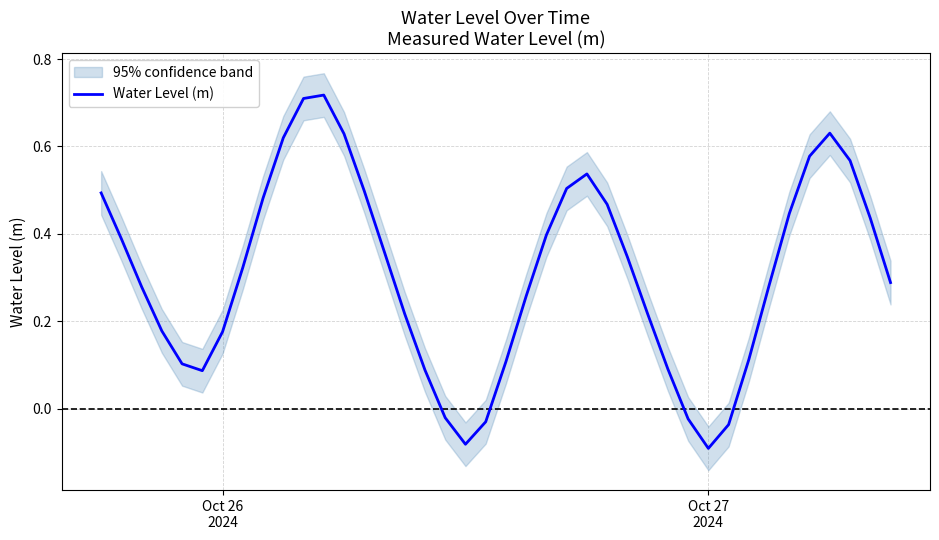

How many lines are shown in the chart?

1